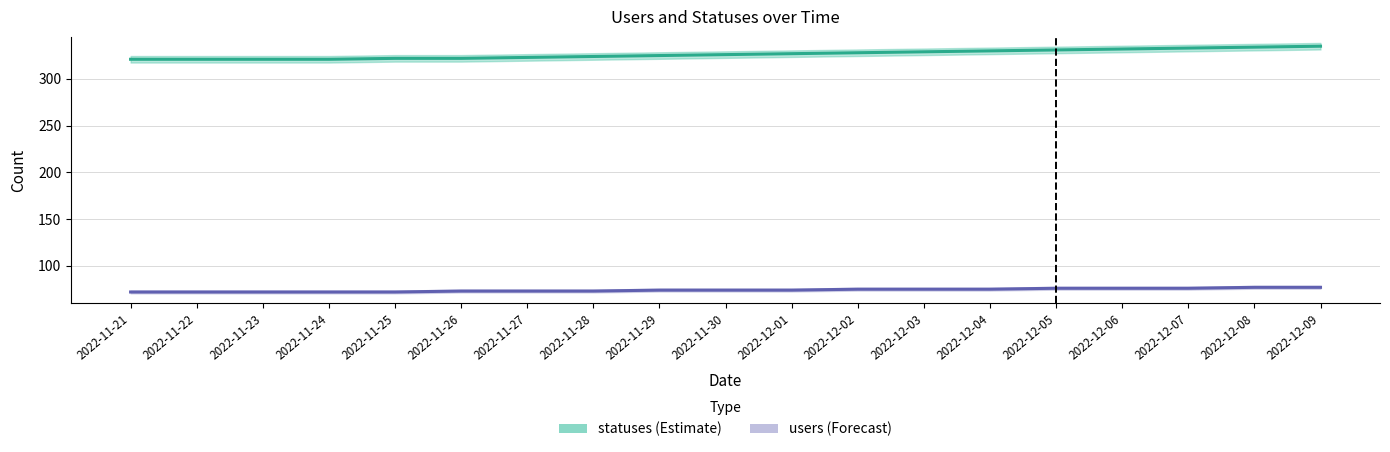

What is the value of the statuses point at the 3rd from the left?

321